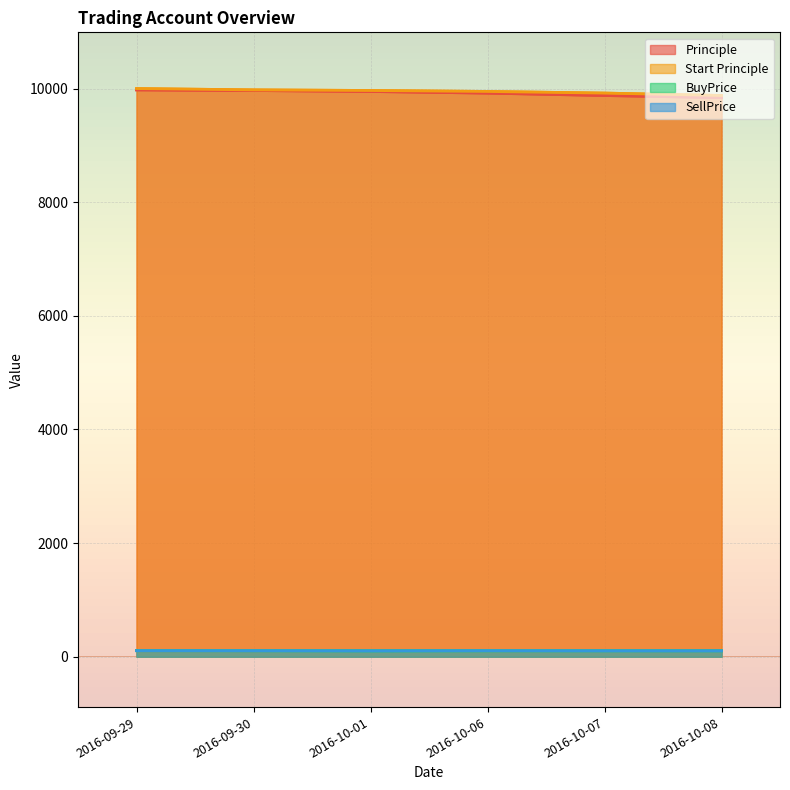

At which category is the sum across all series the highest?

2016-09-29